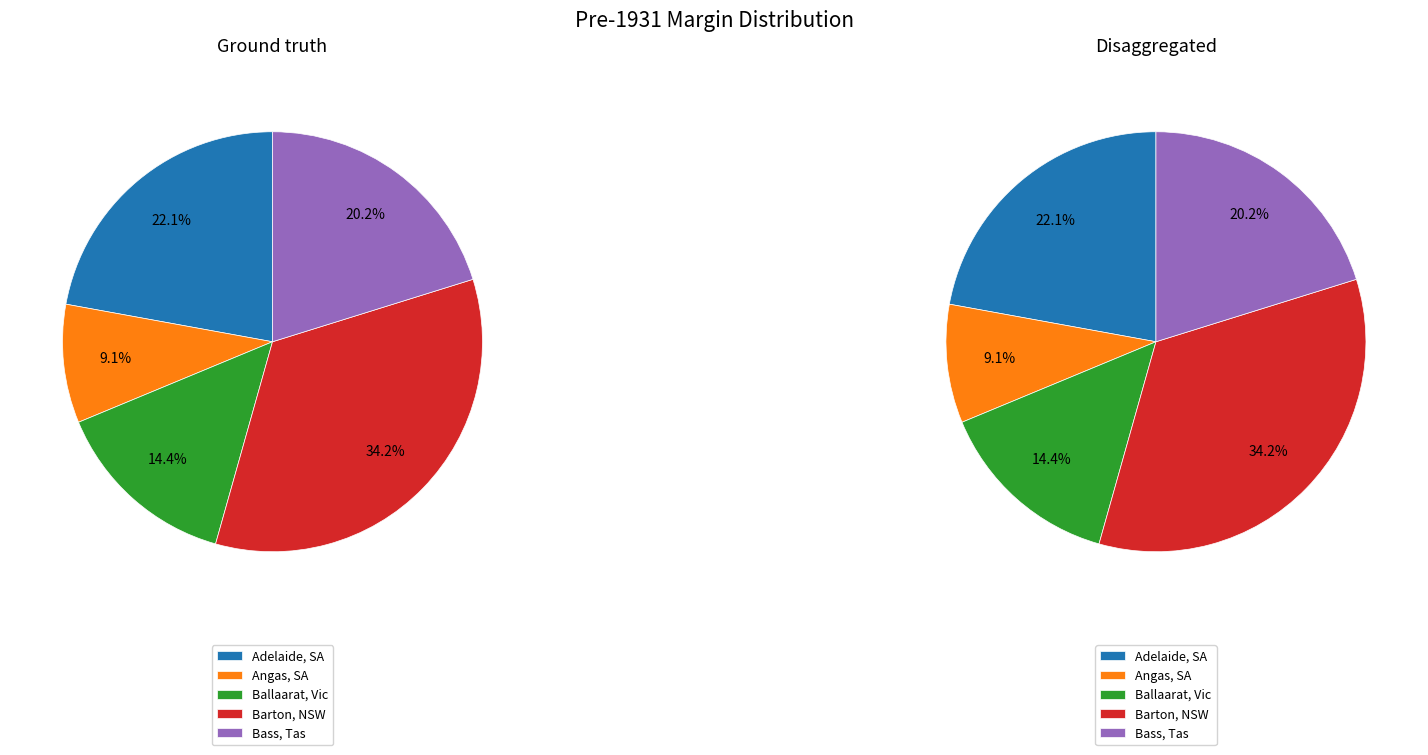

To the nearest percent, what is the average slice percentage?

20%